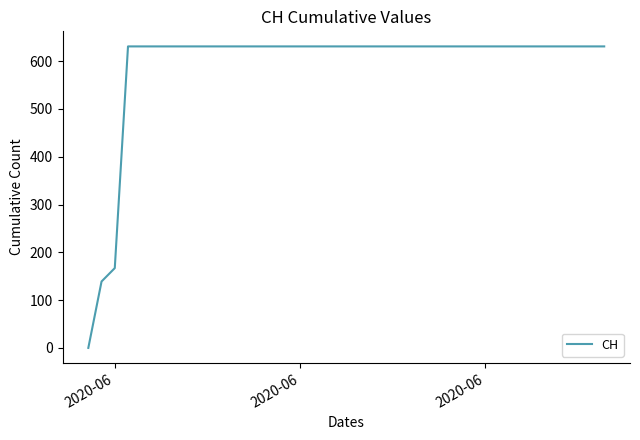

What is the average value?

591